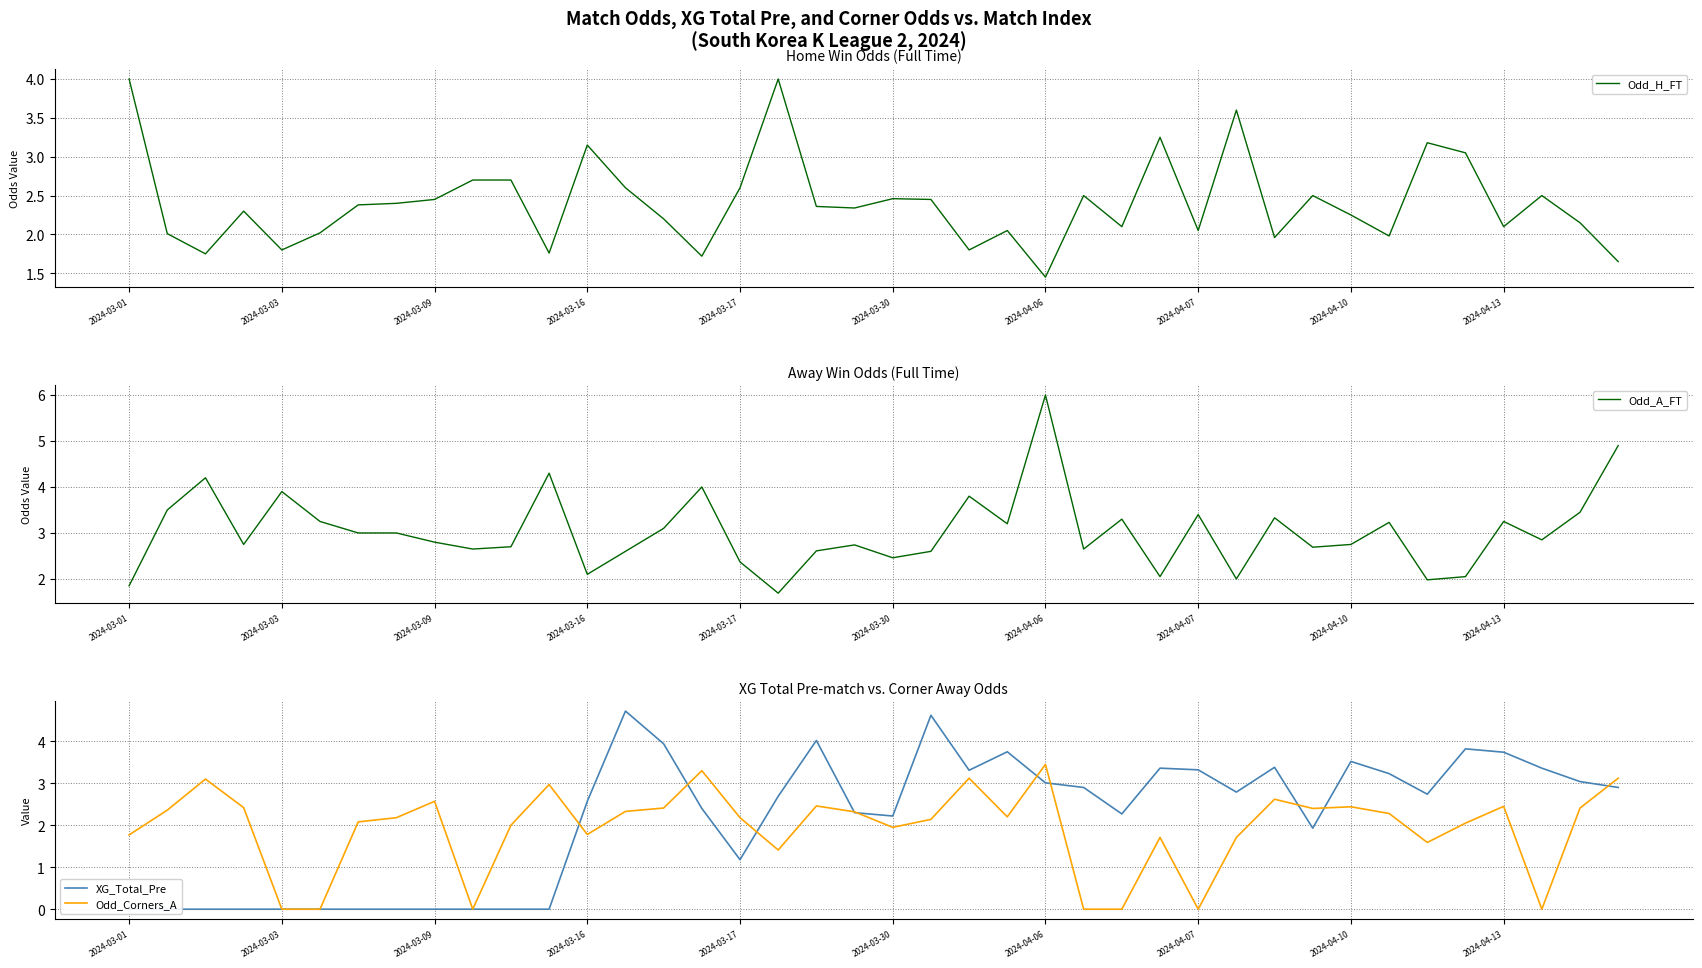

The value of Odd_A_FT at 2024-04-06 is 9.3. True or false?

False